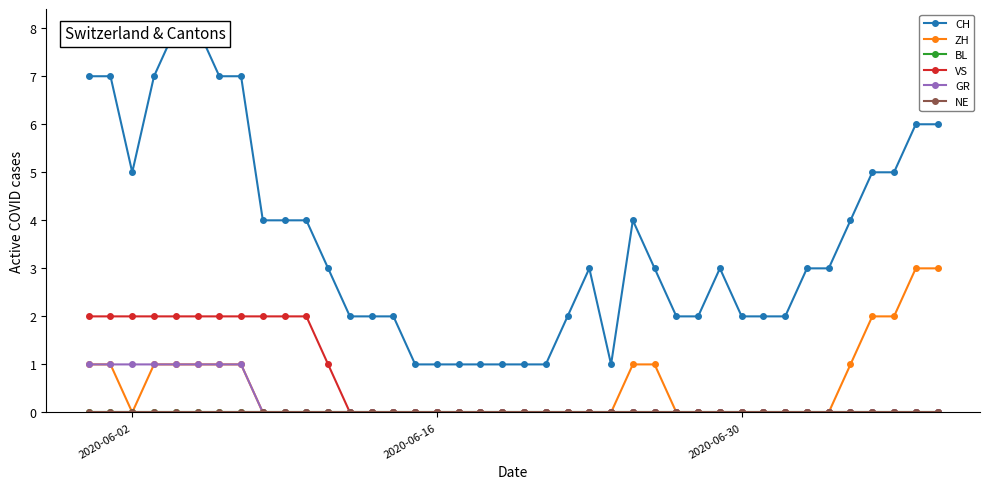

Rank the series by their maximum value, from highest to lowest.

CH, ZH, VS, GR, BL, NE